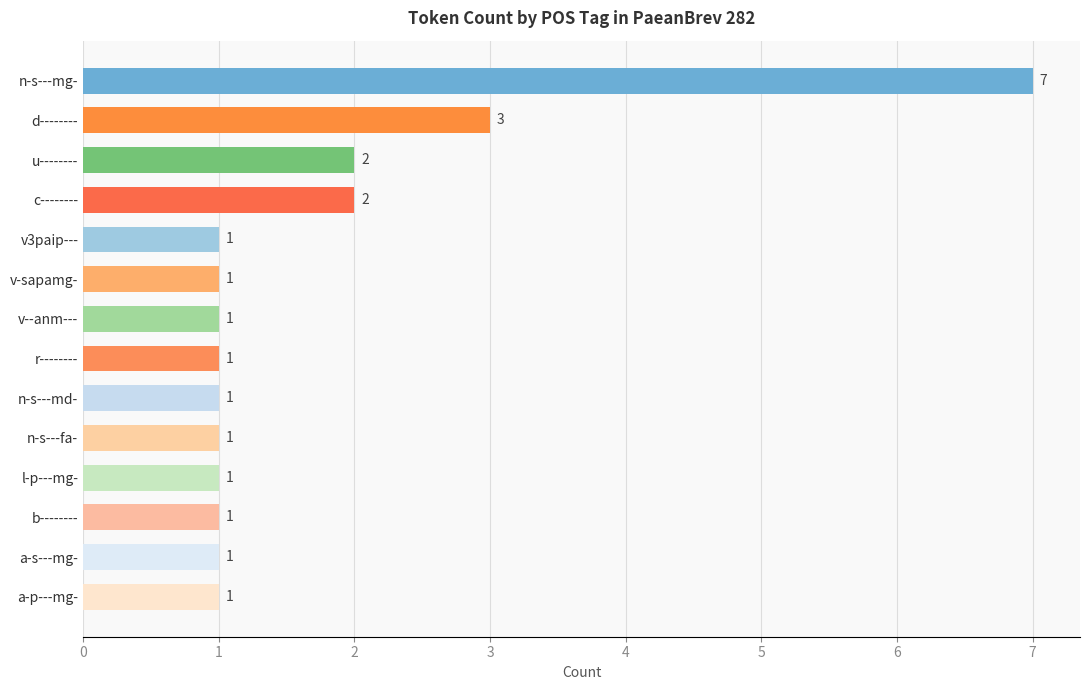

How many data points does each series have?

14